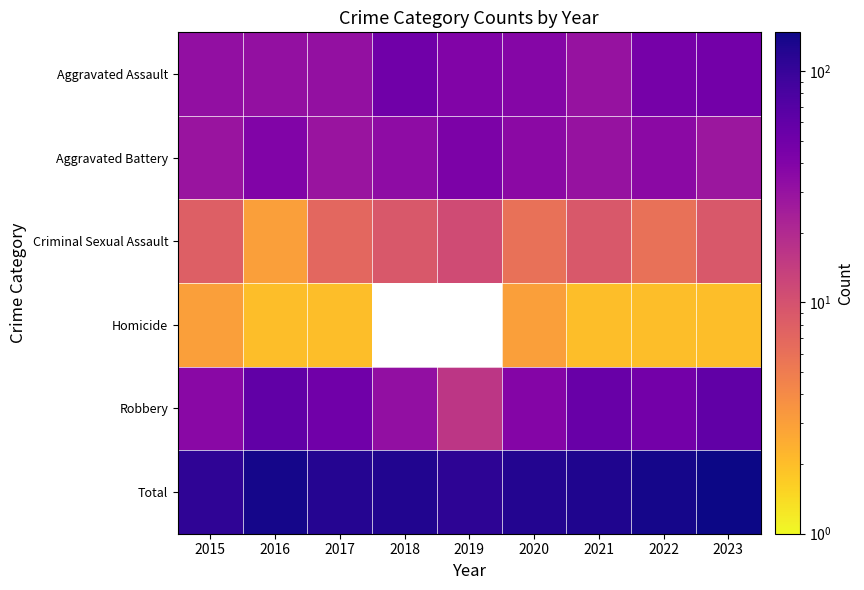

What is the difference between the maximum and minimum values in the Criminal Sexual Assault series?

8.0